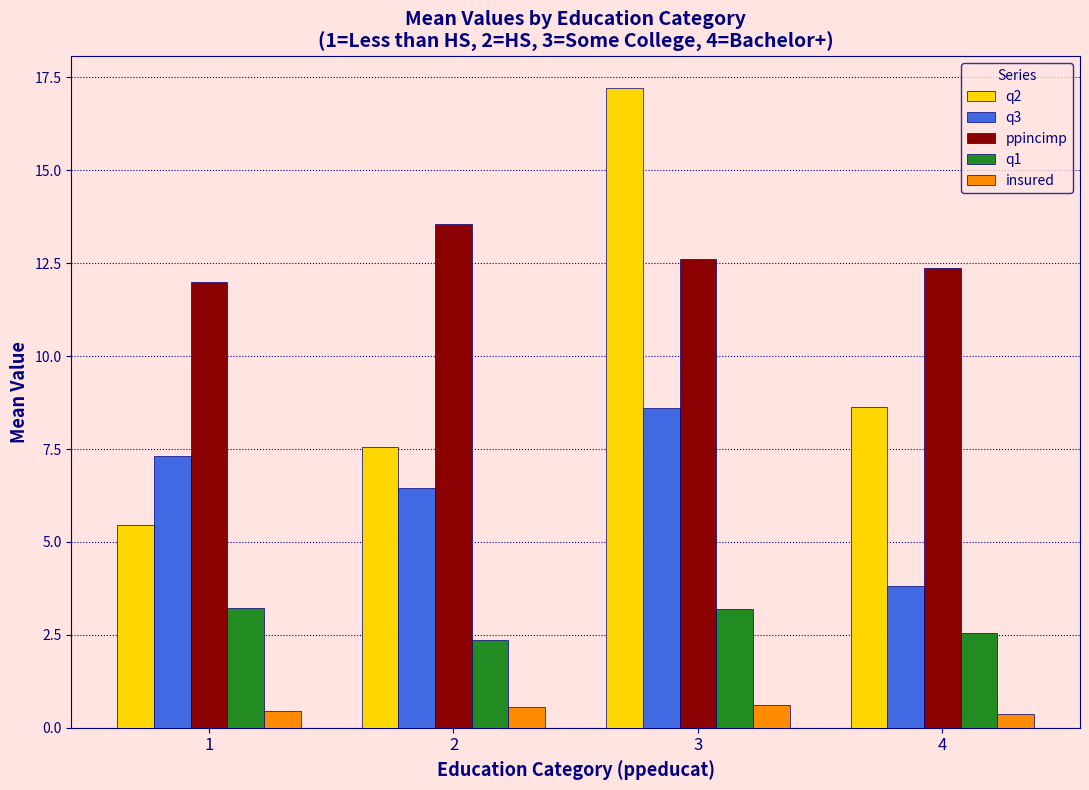

What is the sum of all q3 values?

26.2